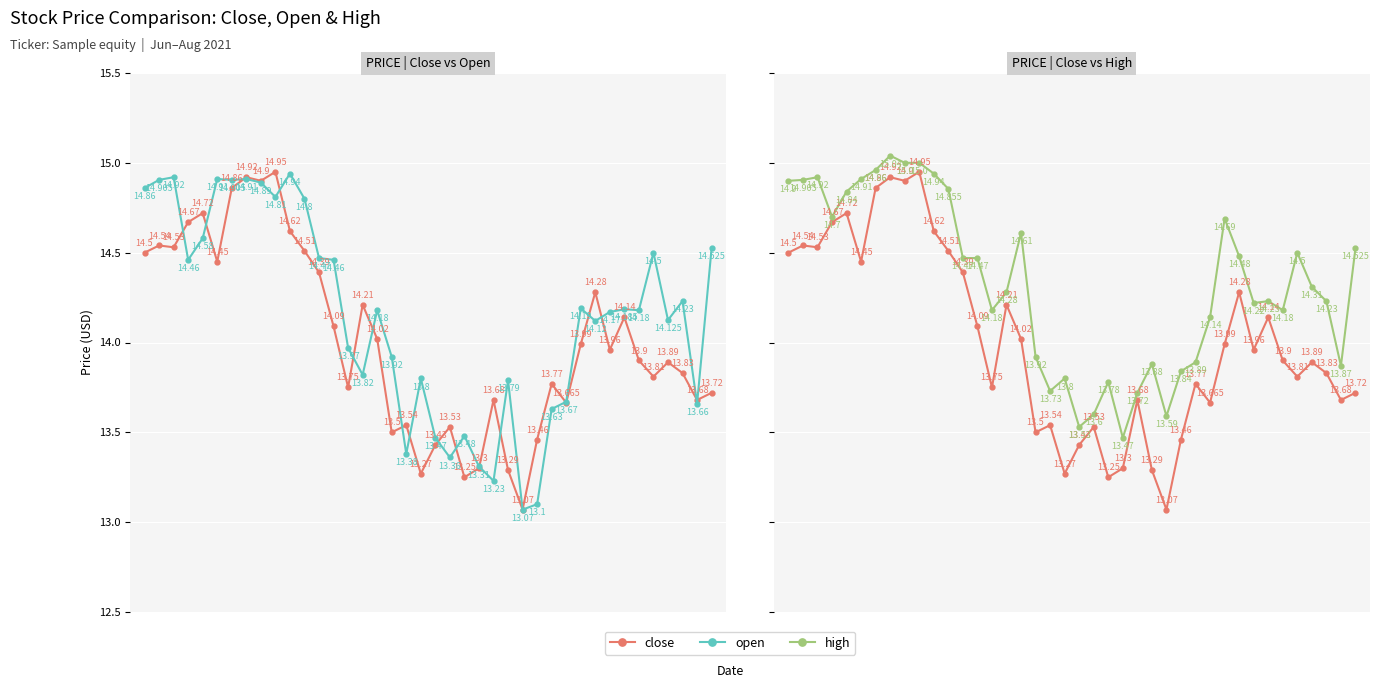

True or false: close and high cross at least once.

False